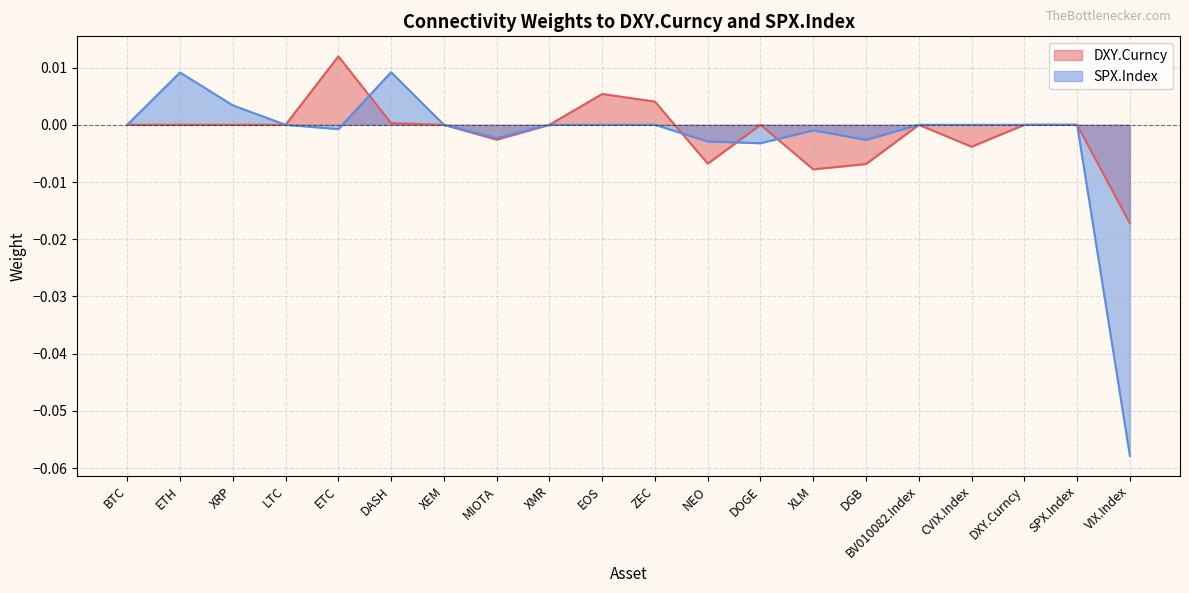

Between which two adjacent categories do SPX.Index and DXY.Curncy first intersect?

ETC and DASH